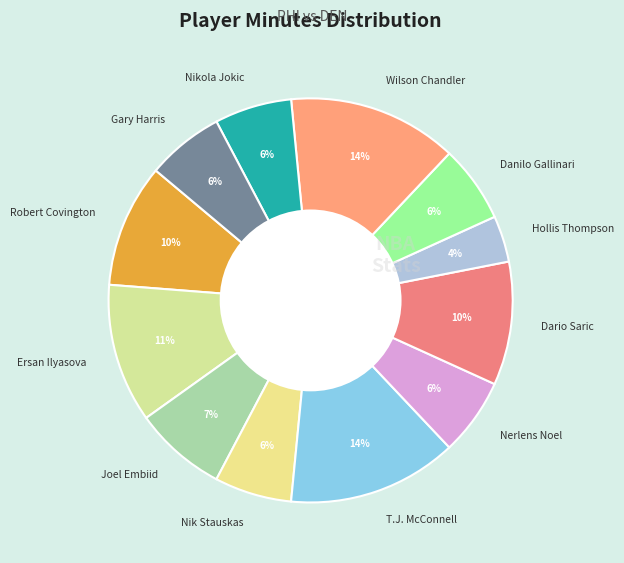

Is it true that Nik Stauskas is 11% of the pie?

False